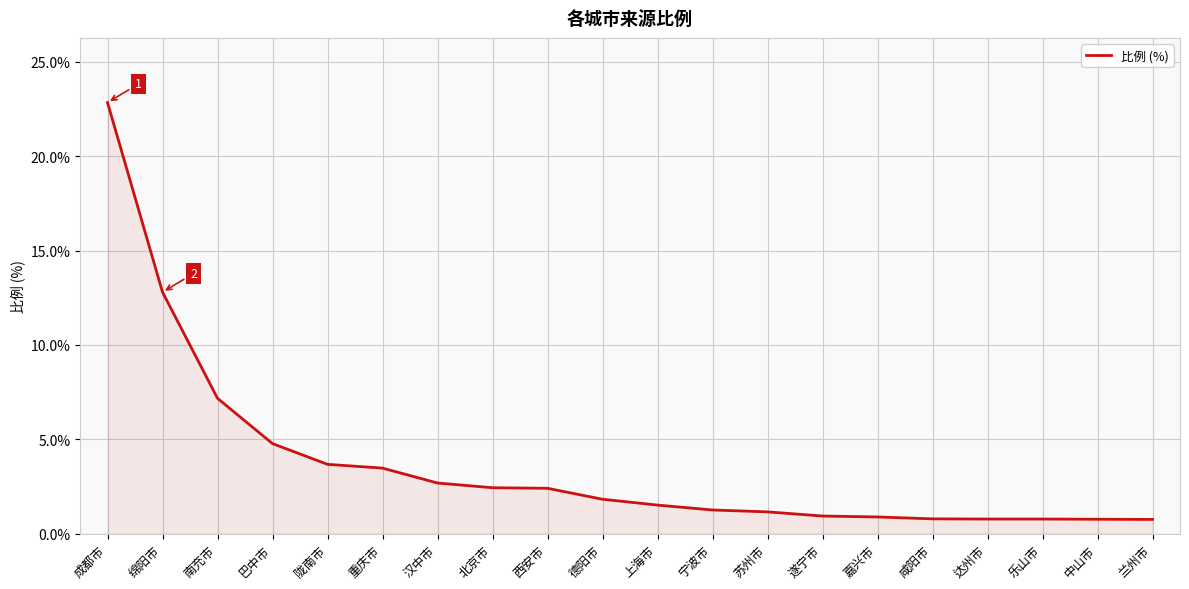

Is it true that the value at 北京市 is 3.3?

False